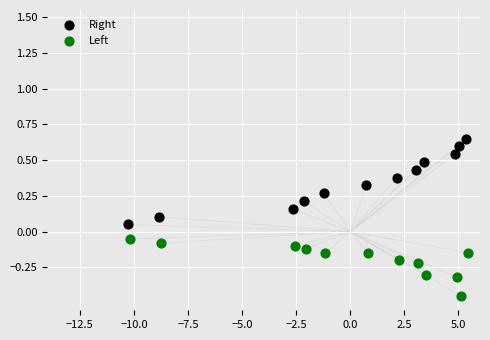

Which series contains the lowest Y value?

Left